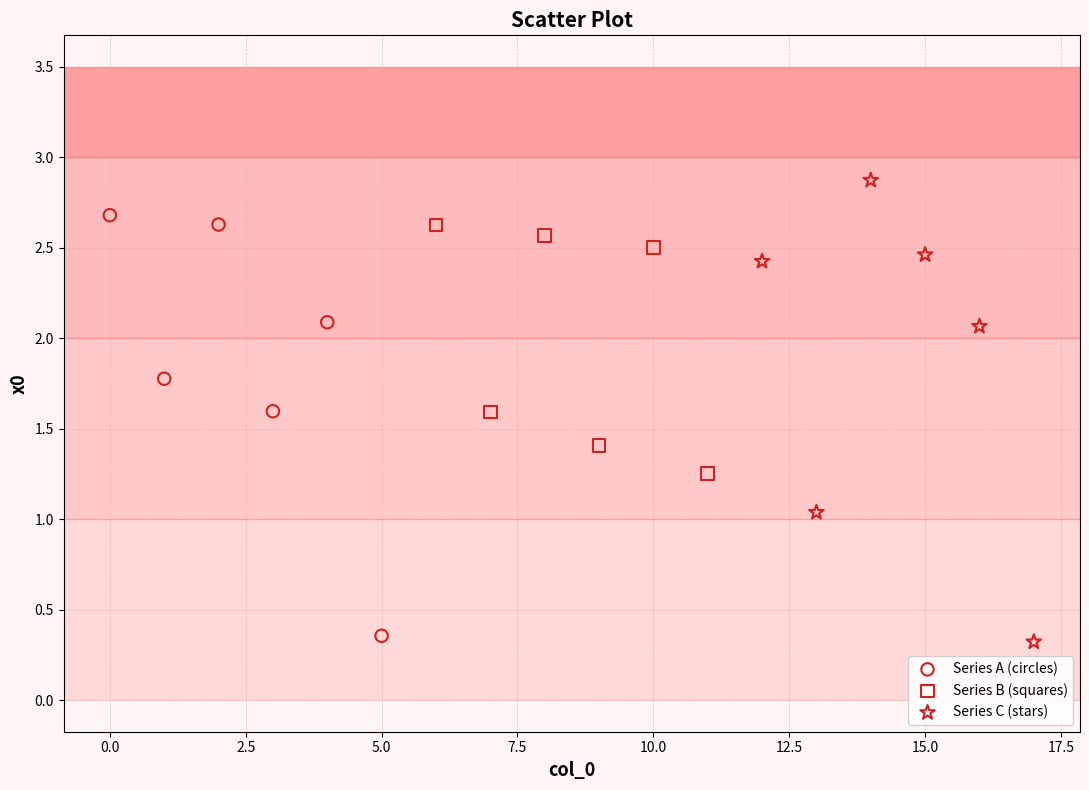

Which series has the widest spread of Y values?

Series C (stars)